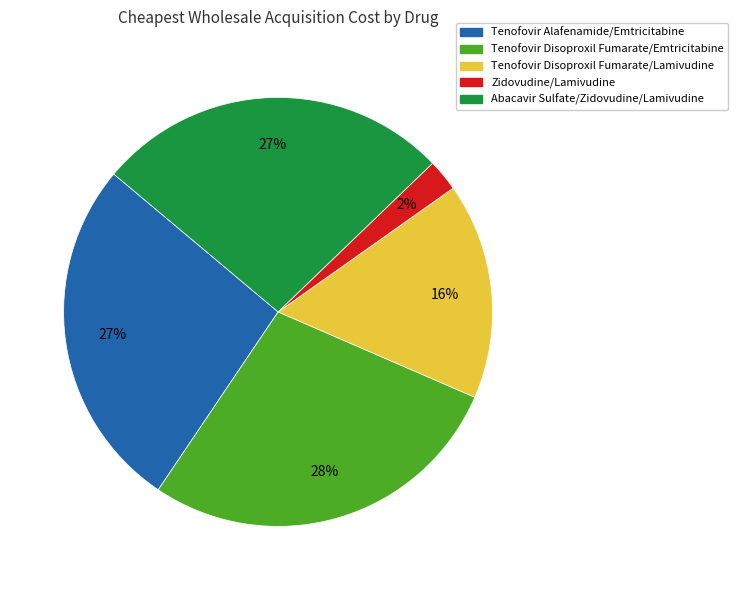

Count the number of slices in the pie.

5